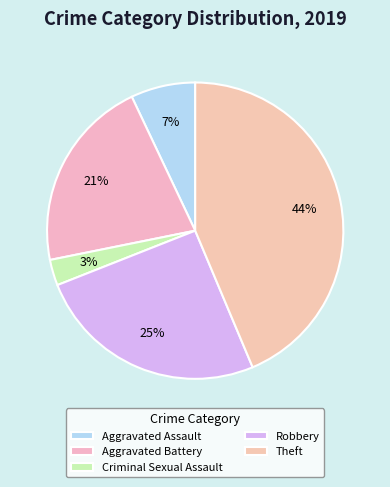

What is the smallest slice in the pie chart?

Criminal Sexual Assault